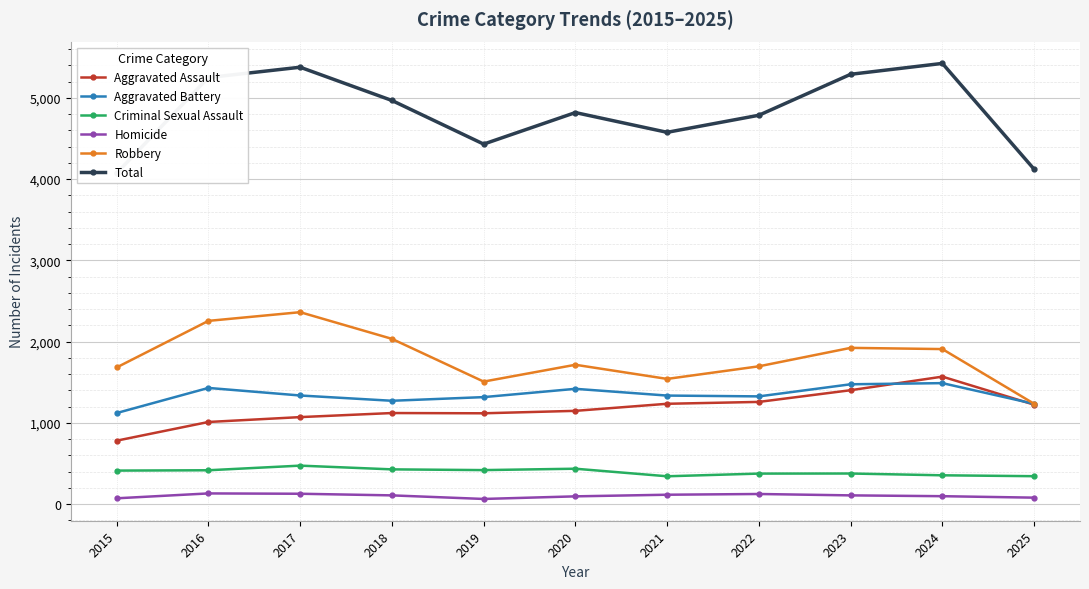

Where do Aggravated Battery and Aggravated Assault first cross each other?

2023 and 2024